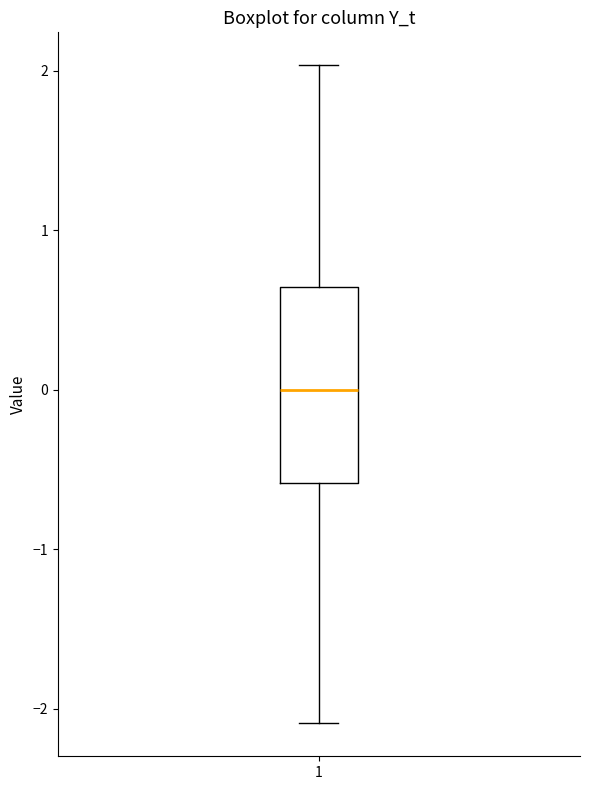

Where does the lower whisker of the box at x = 1 end on the y-axis? The values are not printed on the chart, so give them approximately, as read against the axis.

-2.1